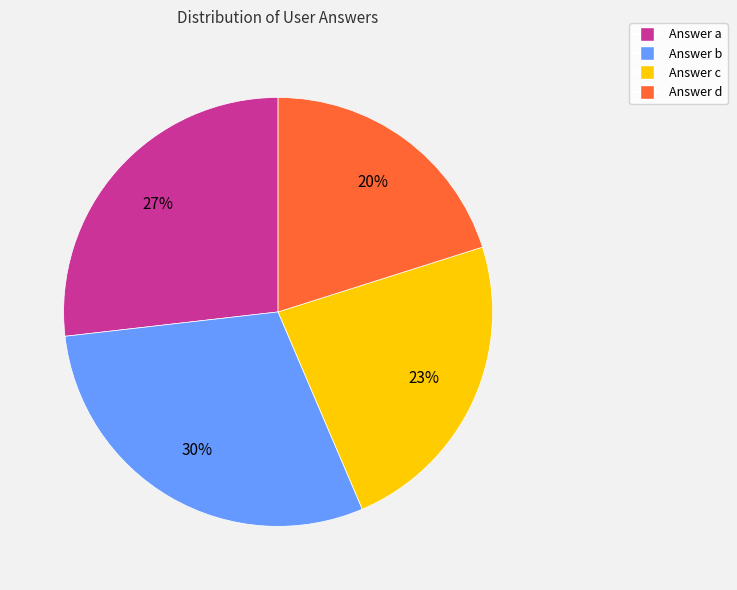

Is there any slice that represents more than half of the pie?

No